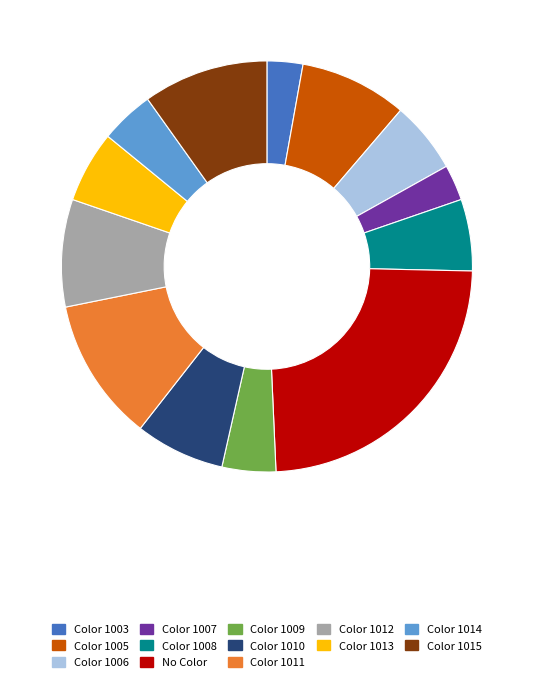

The No Color slice represents 34% of the pie. True or false?

False